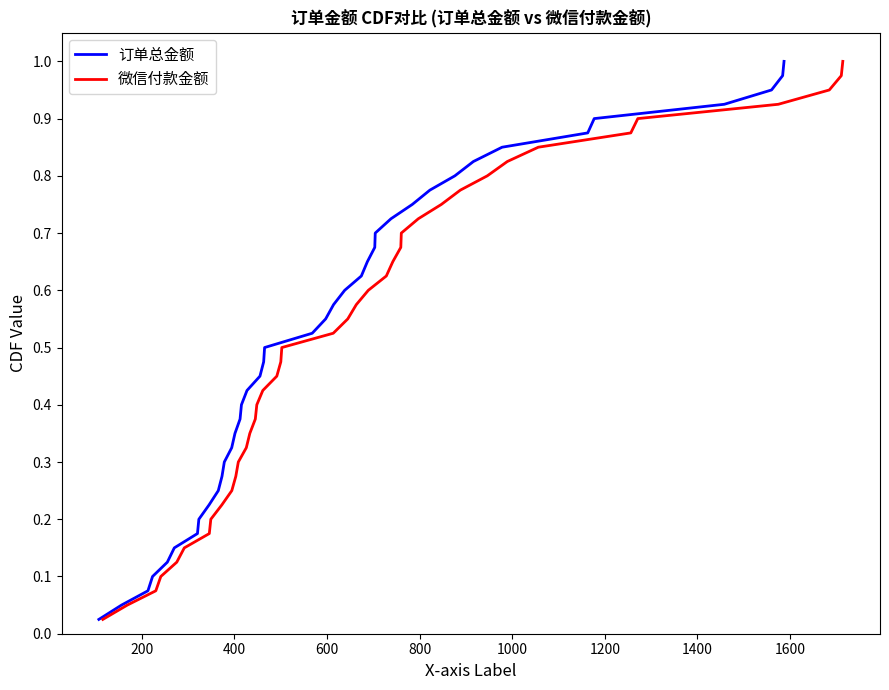

True or false: 订单总金额 and 微信付款金额 intersect in this chart.

False